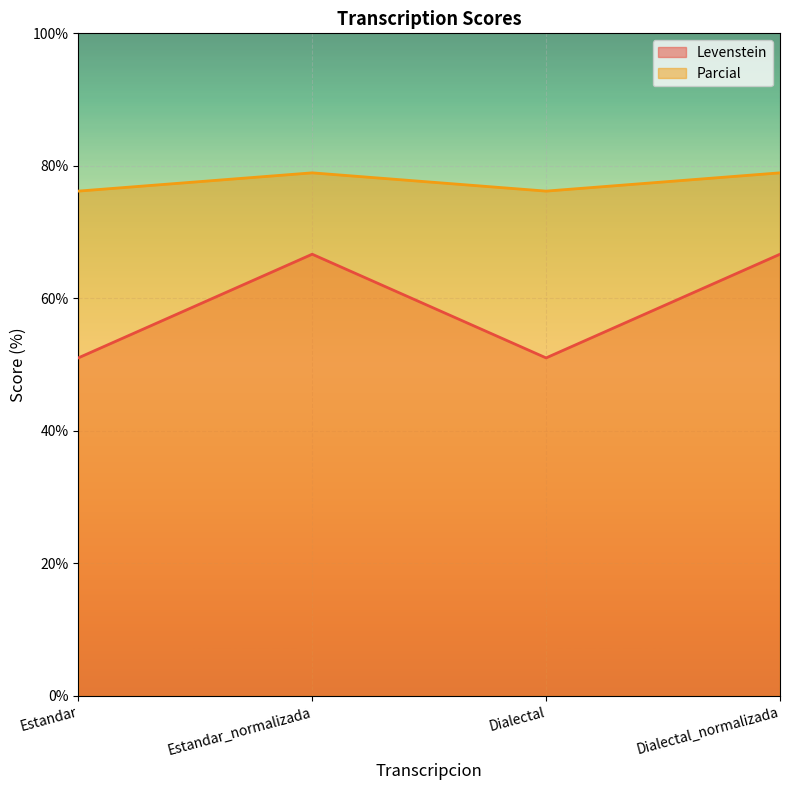

What is the value of the Levenstein point at the 1st from the left?

51.0